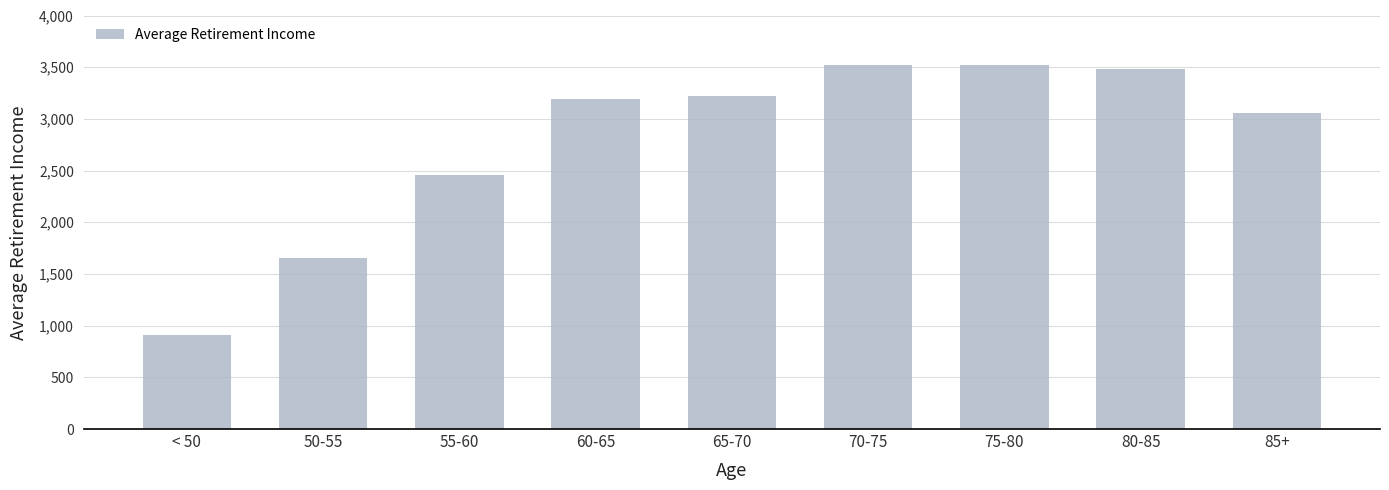

How many bars are there in total?

9